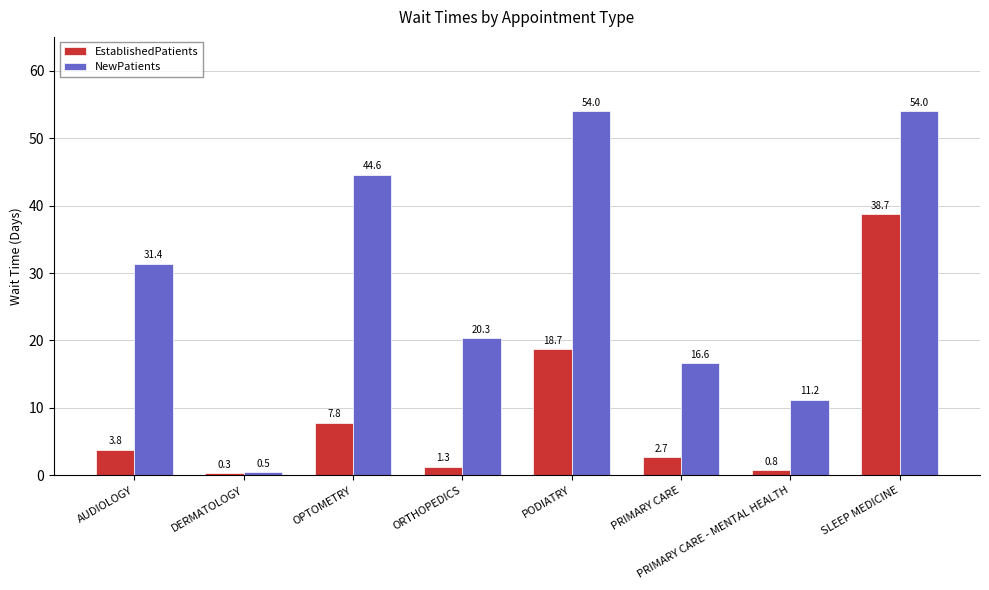

Which series has the largest total across all categories?

NewPatients